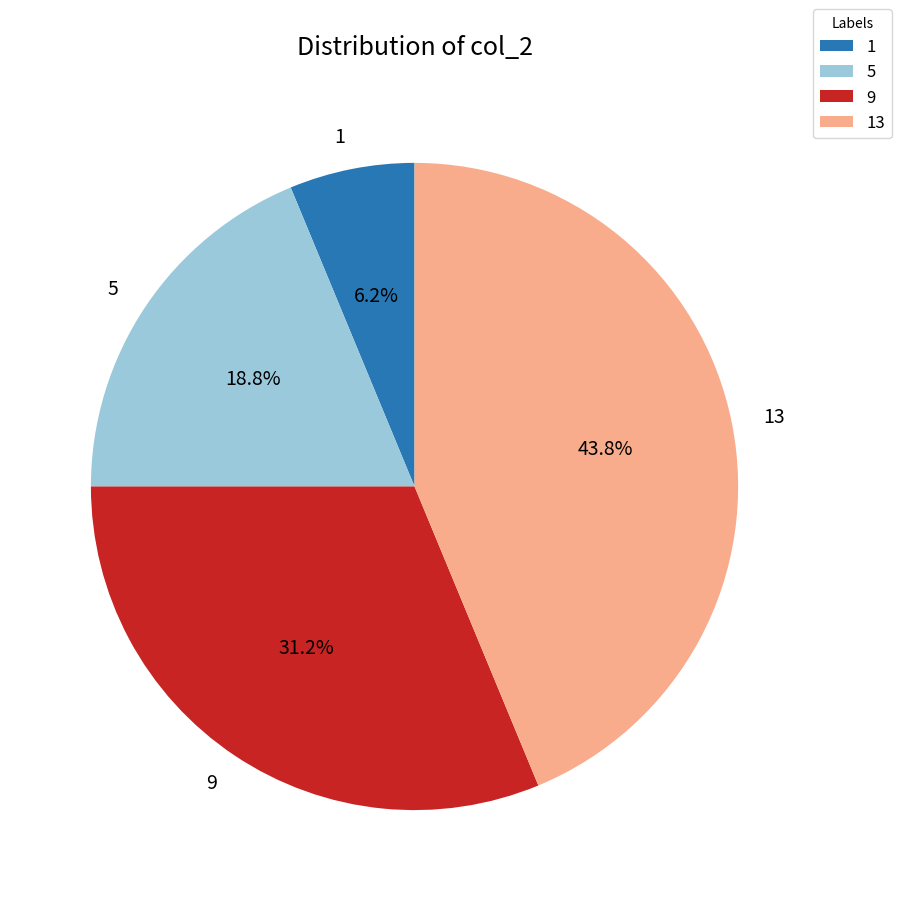

How much of the chart is everything except 9?

68.8%